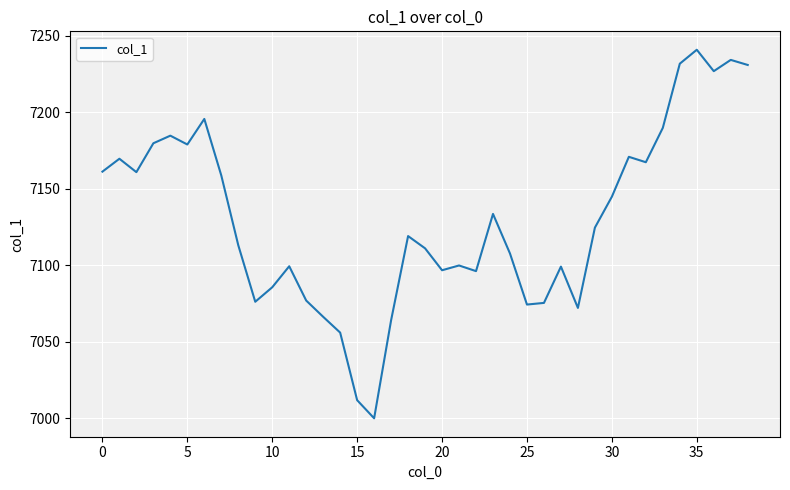

What is the difference between the maximum and minimum values?

240.9